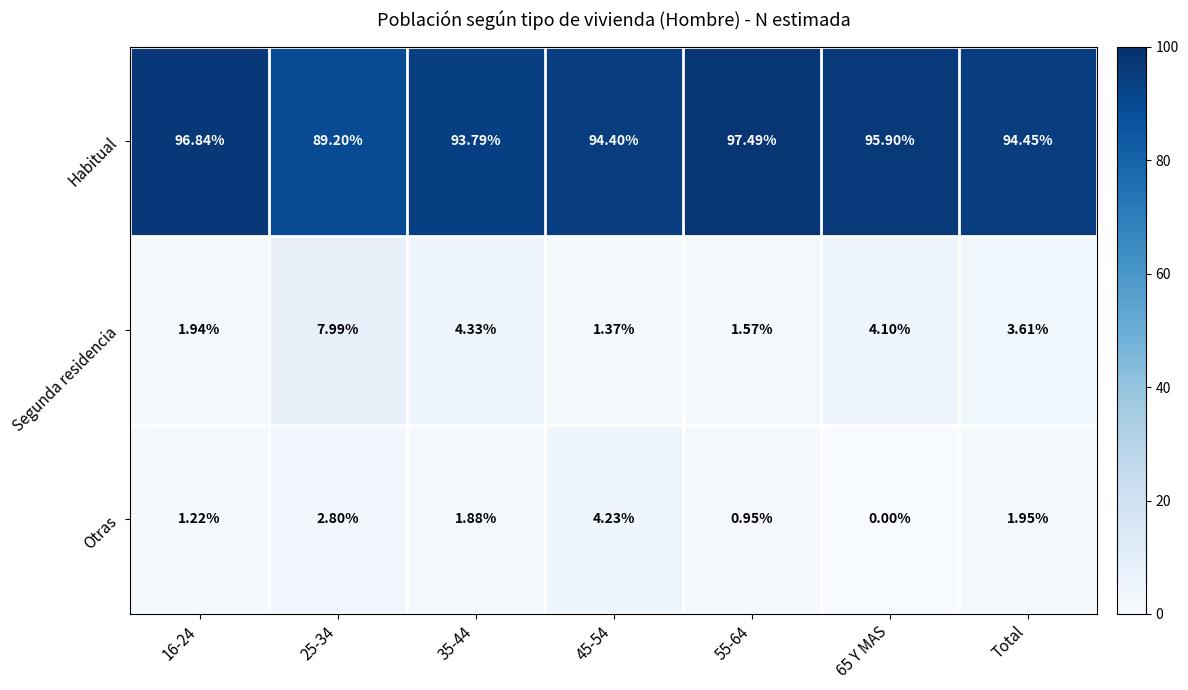

What is the maximum value shown in the chart?

97.5